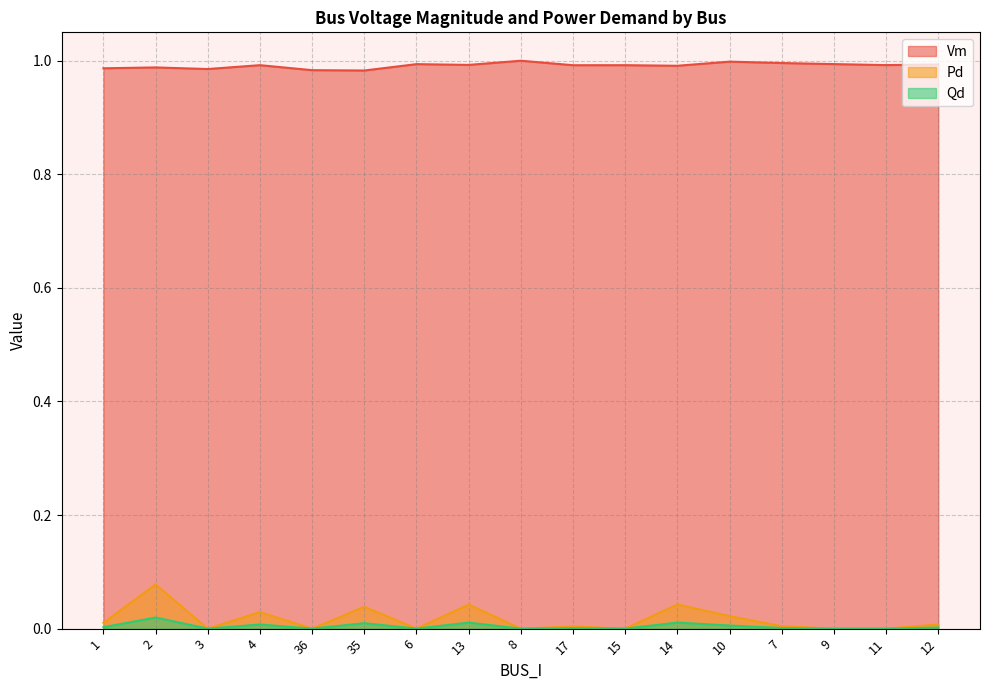

What is the difference between the highest and lowest values at 12?

1.0